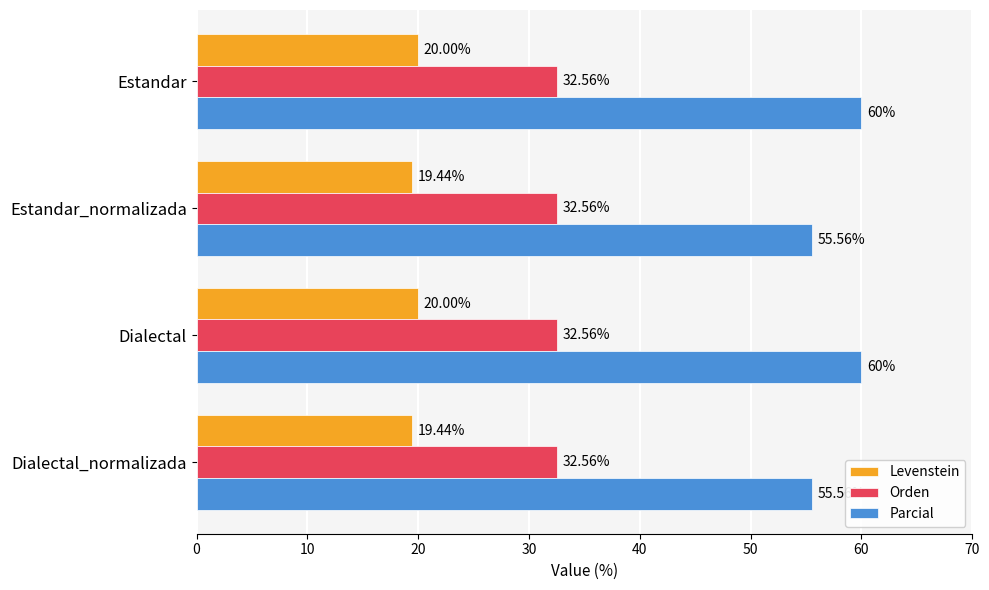

What is the sum of the Orden values at Dialectal and Estandar?

65.1